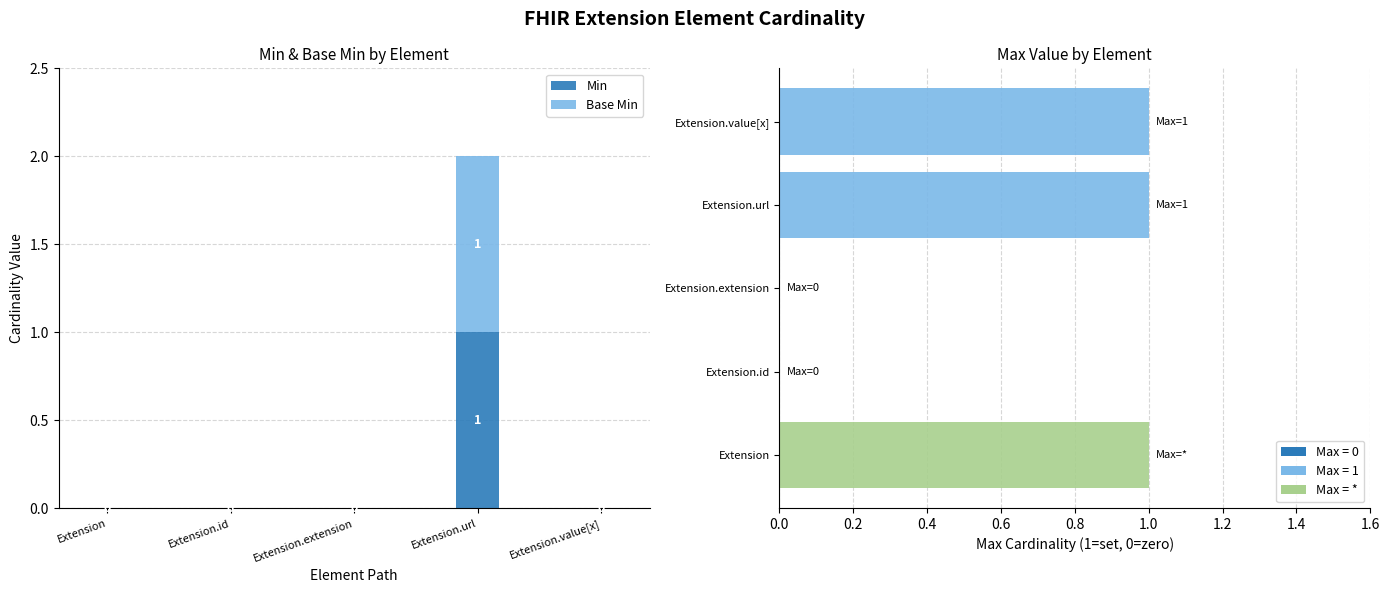

How many data points does each series have?

5